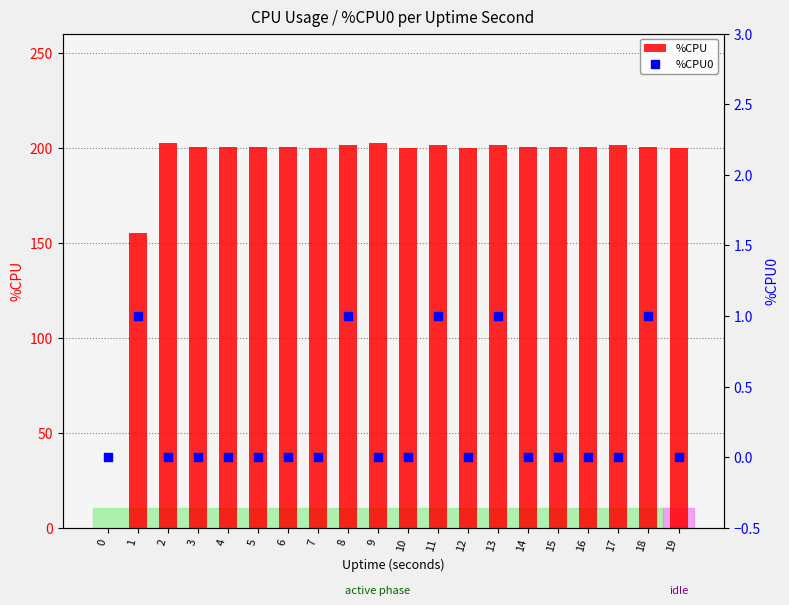

Which series reaches the maximum Y coordinate?

%CPU